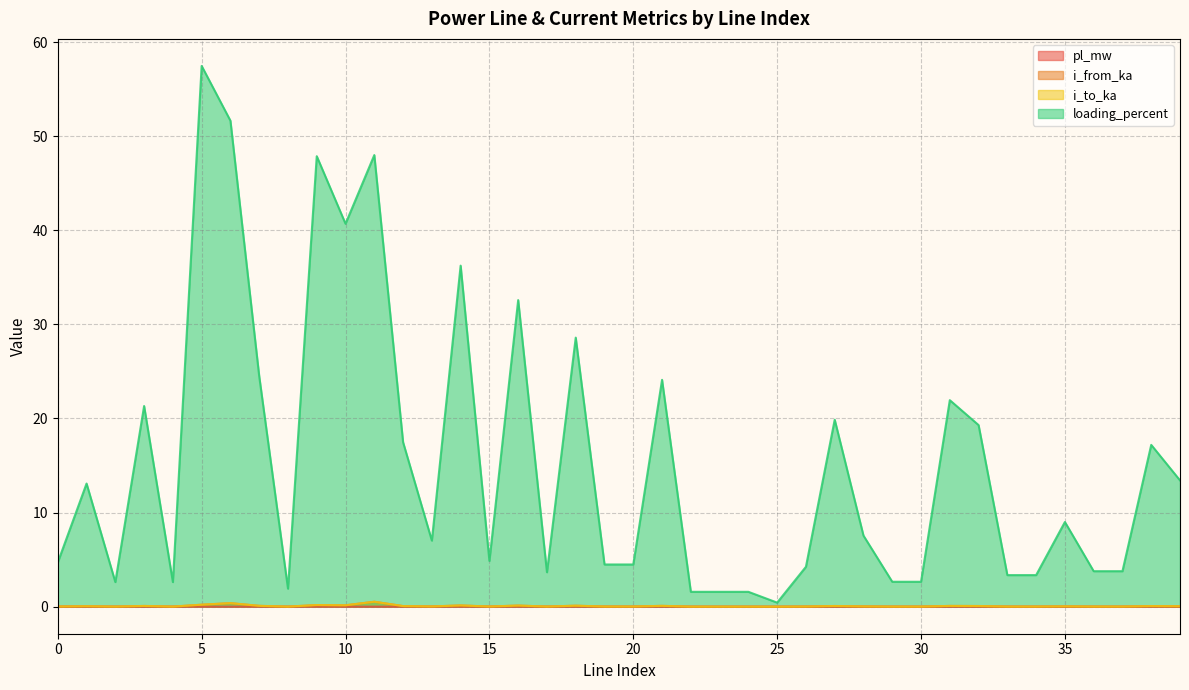

How many interior local peaks does the pl_mw series have?

13